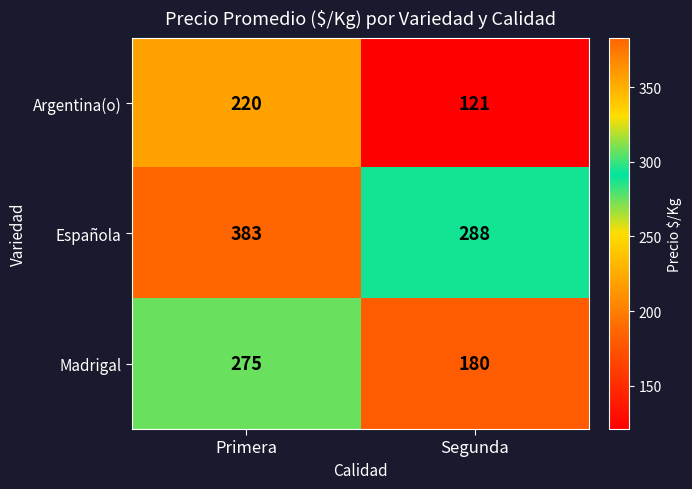

What is the difference between the Española values at Segunda and Primera?

95